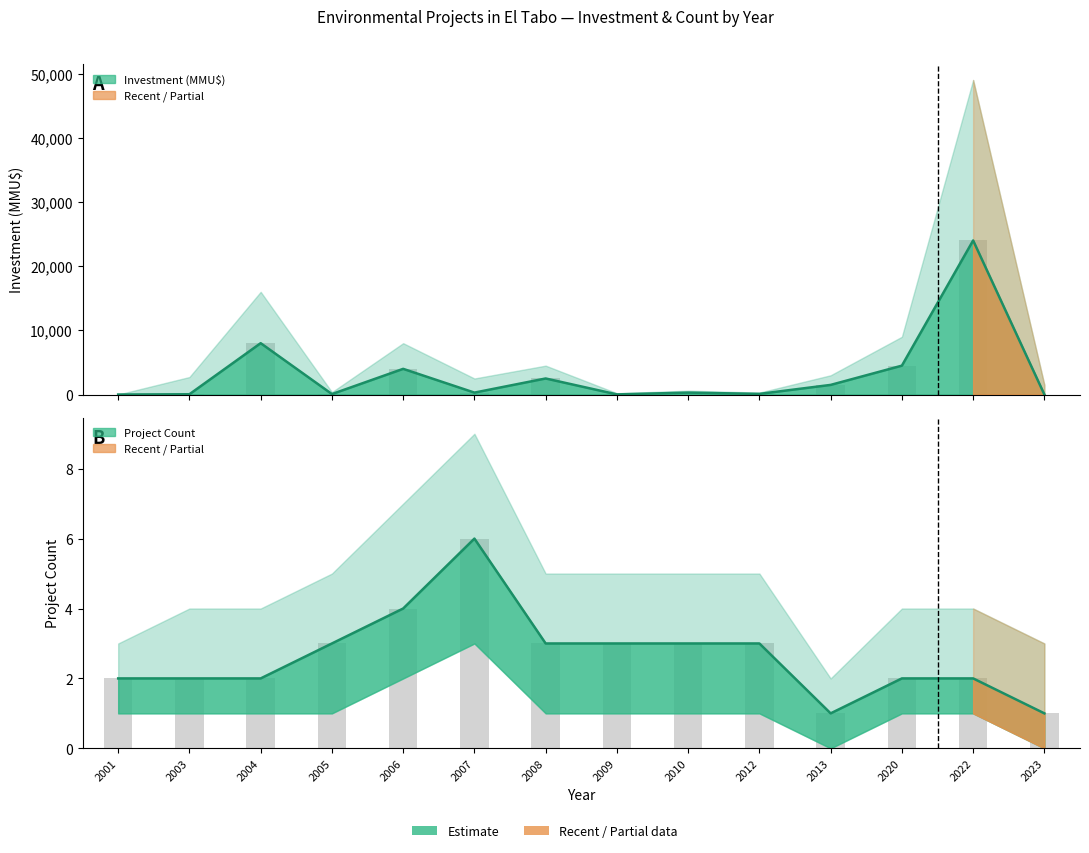

What is the difference between the second highest and minimum values in the Investment (MMU$) series?

8000.0